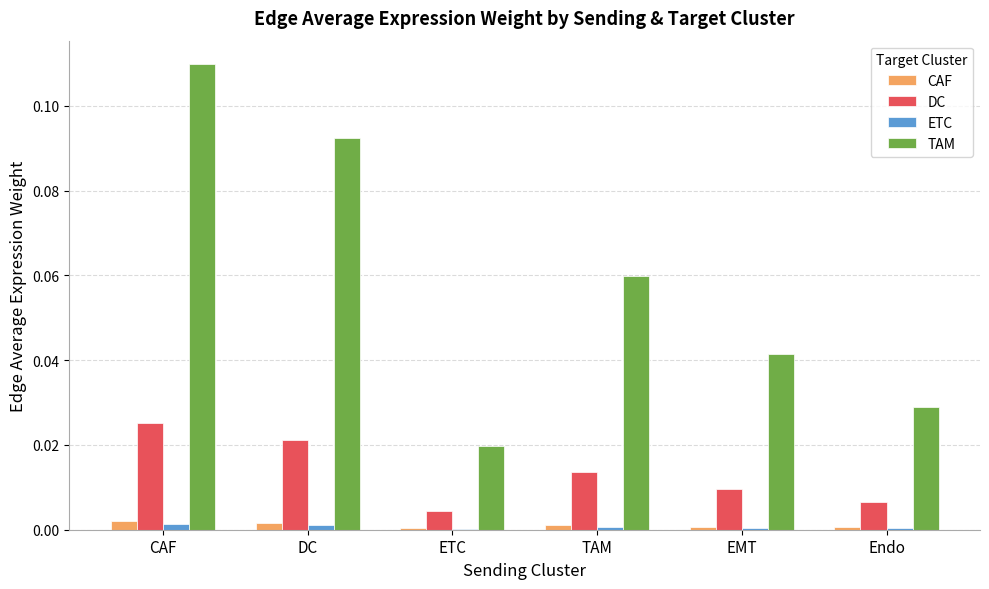

The value of ETC at DC is 0.0. True or false?

True